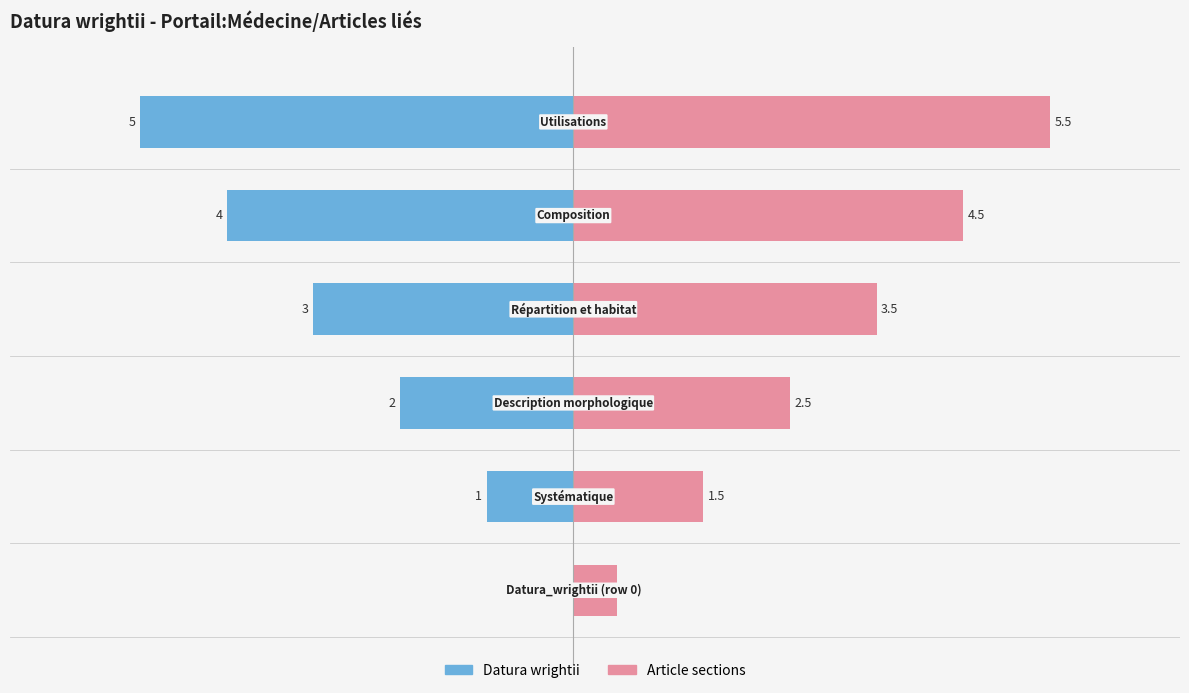

Count the Article sections values in the range 1 to 4.

3